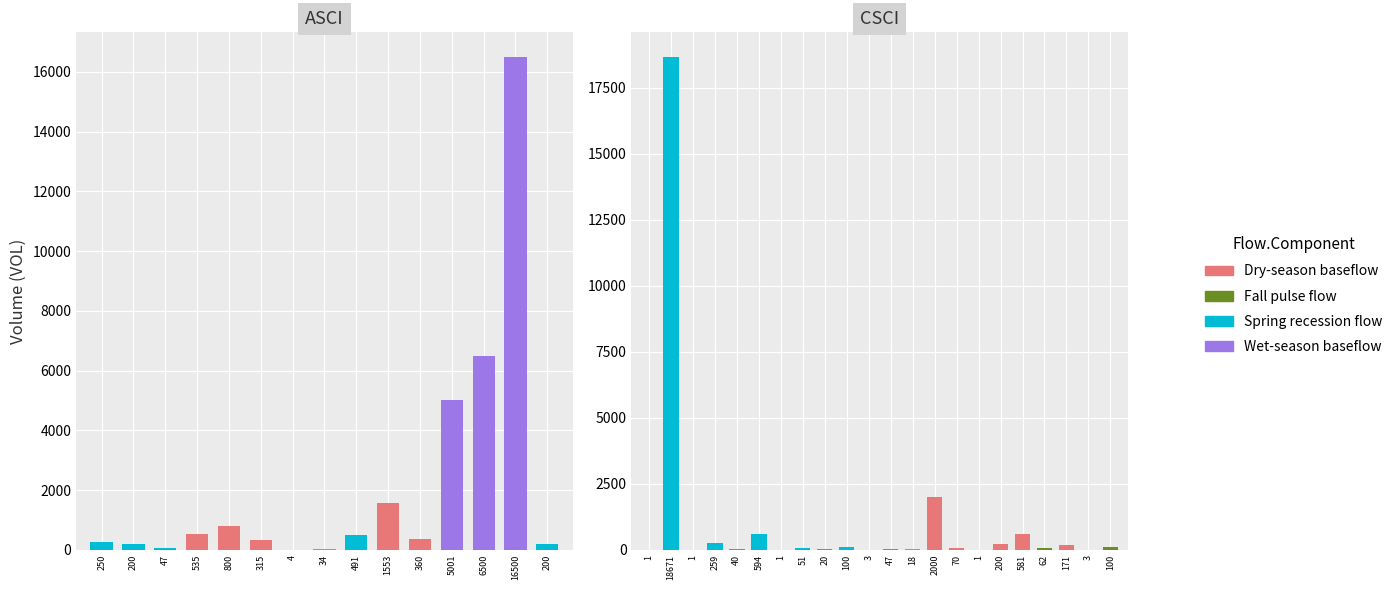

What are all the series names shown in the legend?

Dry-season baseflow, Fall pulse flow, Spring recession flow, Wet-season baseflow